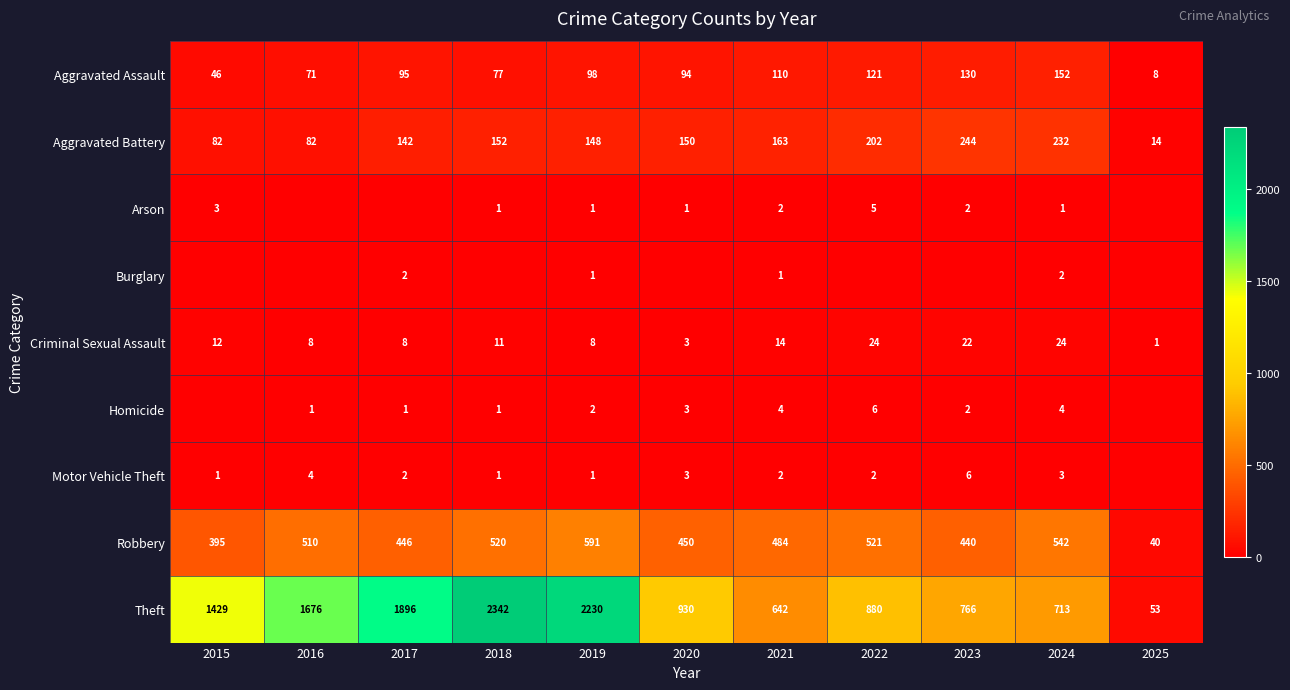

What is the lowest value of the Robbery series?

40